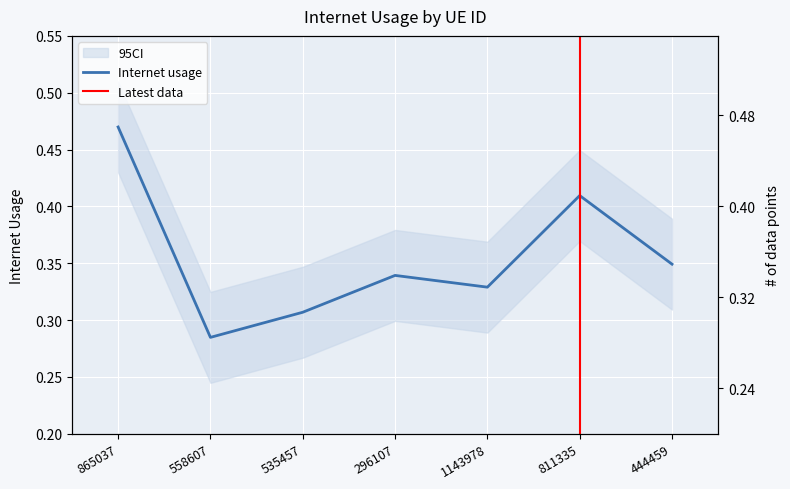

True or false: the data has more than 0 interior local peaks.

True